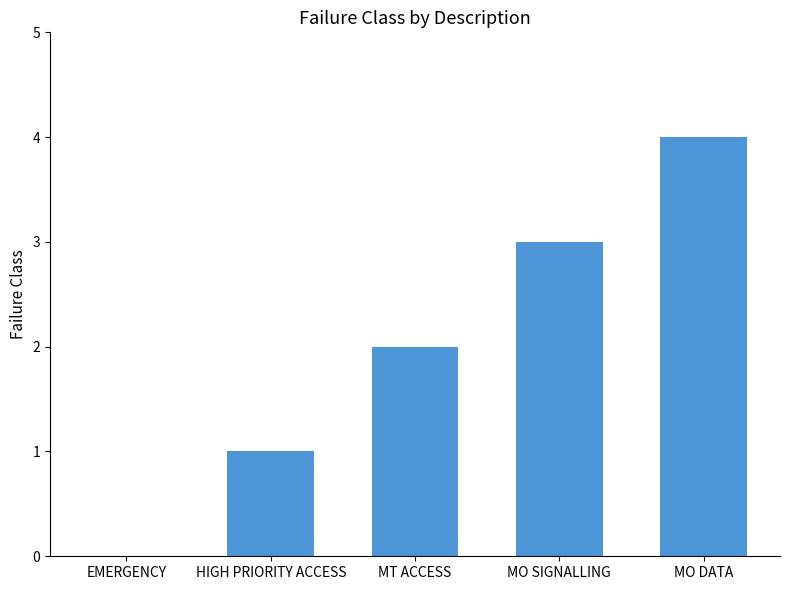

Count the number of data series in this chart.

1